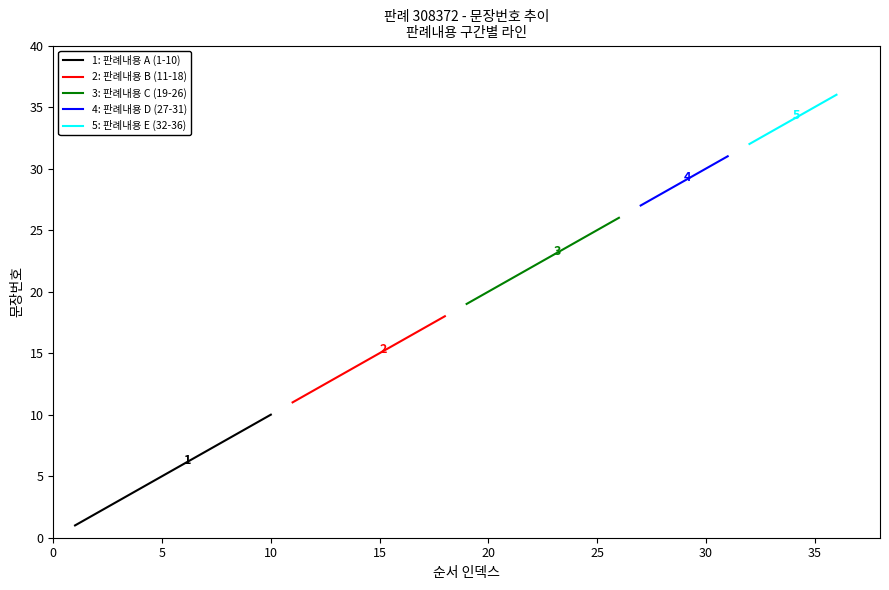

Is it true that the value at 23 is 23?

True